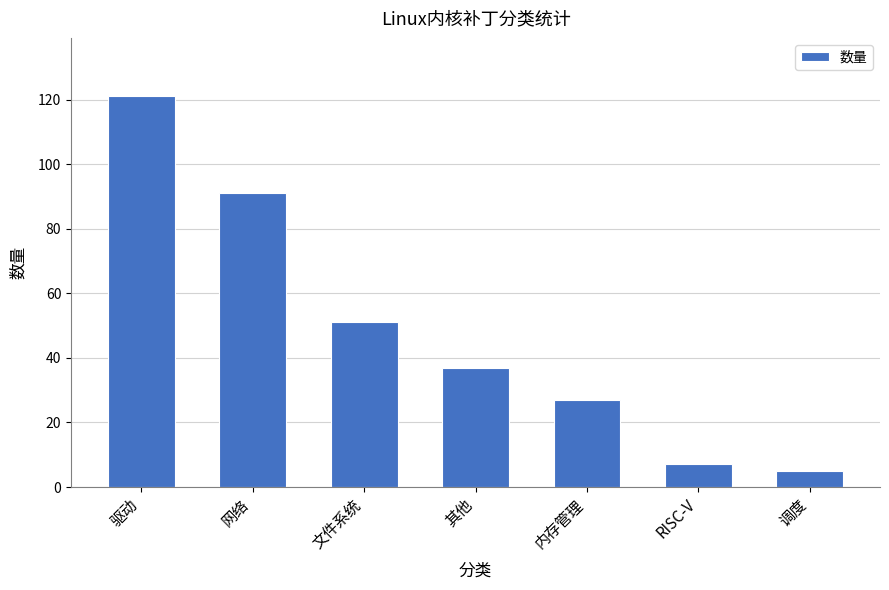

Are the bars grouped side by side (vs. stacked)?

No